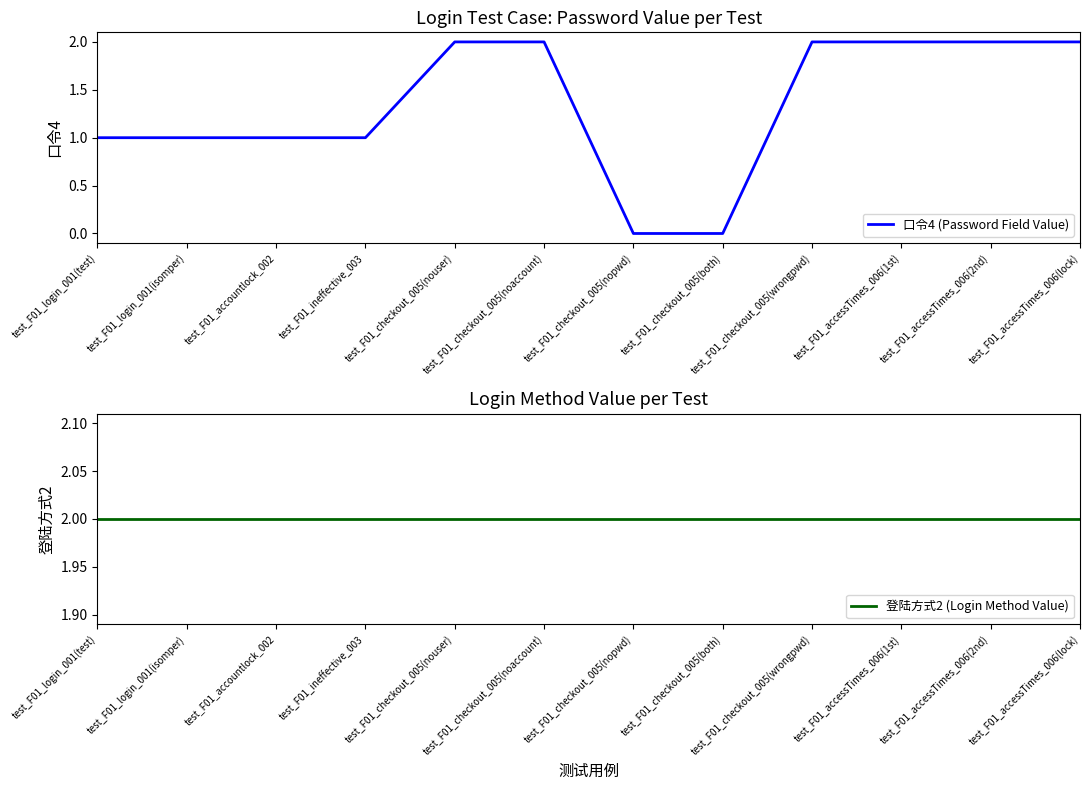

Between test_F01_checkout_005(wrongpwd) and test_F01_ineffective_003, which is larger?

test_F01_checkout_005(wrongpwd)